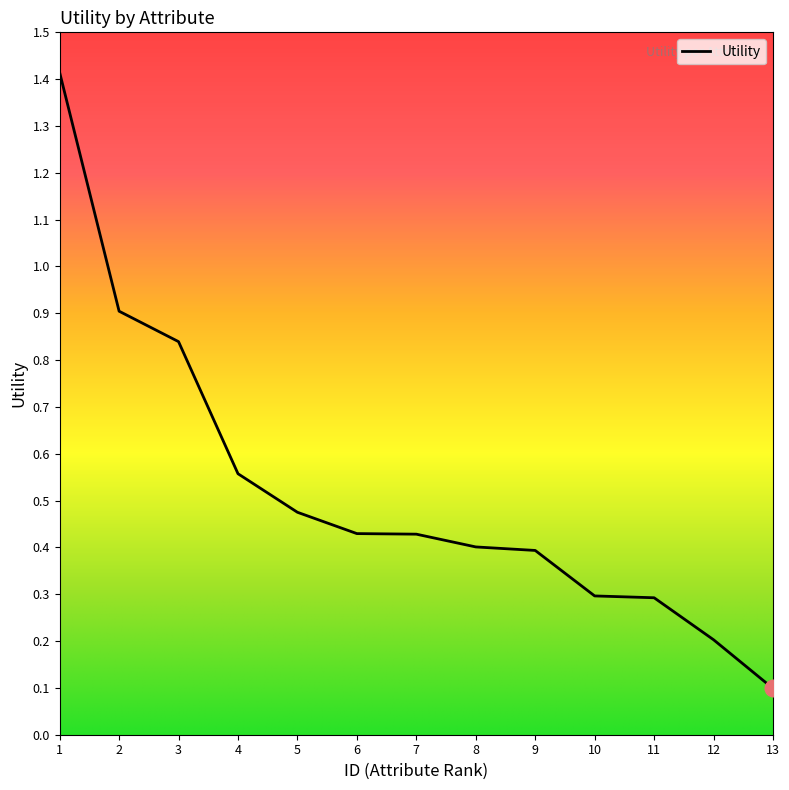

At which label is the value closest to 0?

13